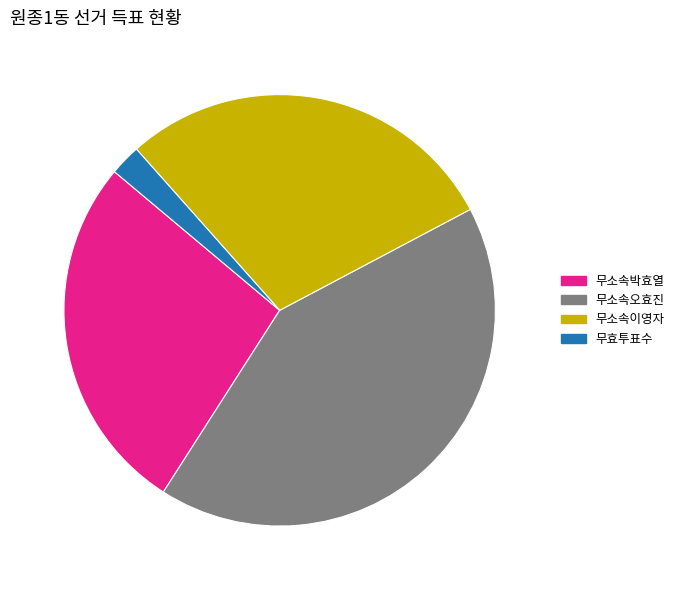

To the nearest percent, what portion does 무소속이영자 represent?

29%